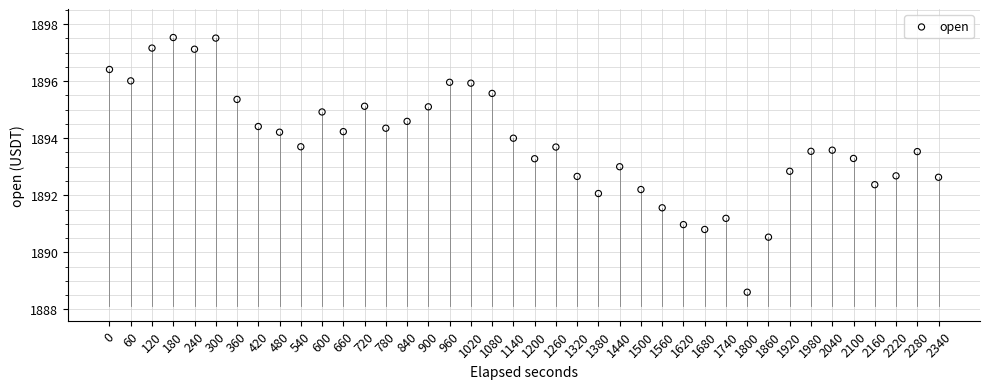

What is the range of X values (max minus min)?

2340.0